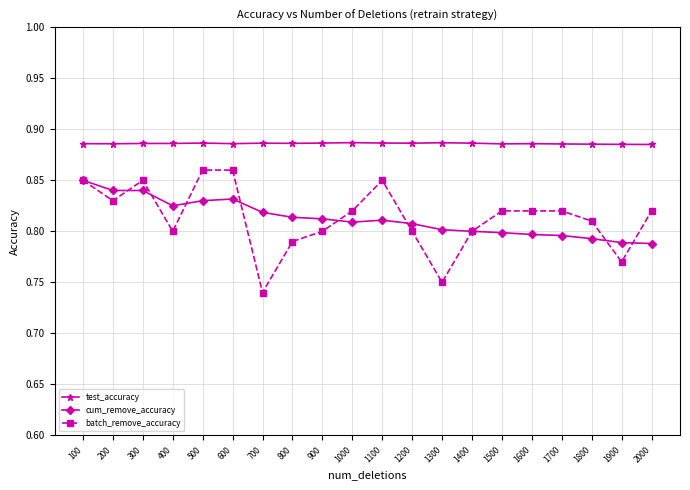

Between 700 and 2000, which series saw the biggest shift?

batch_remove_accuracy